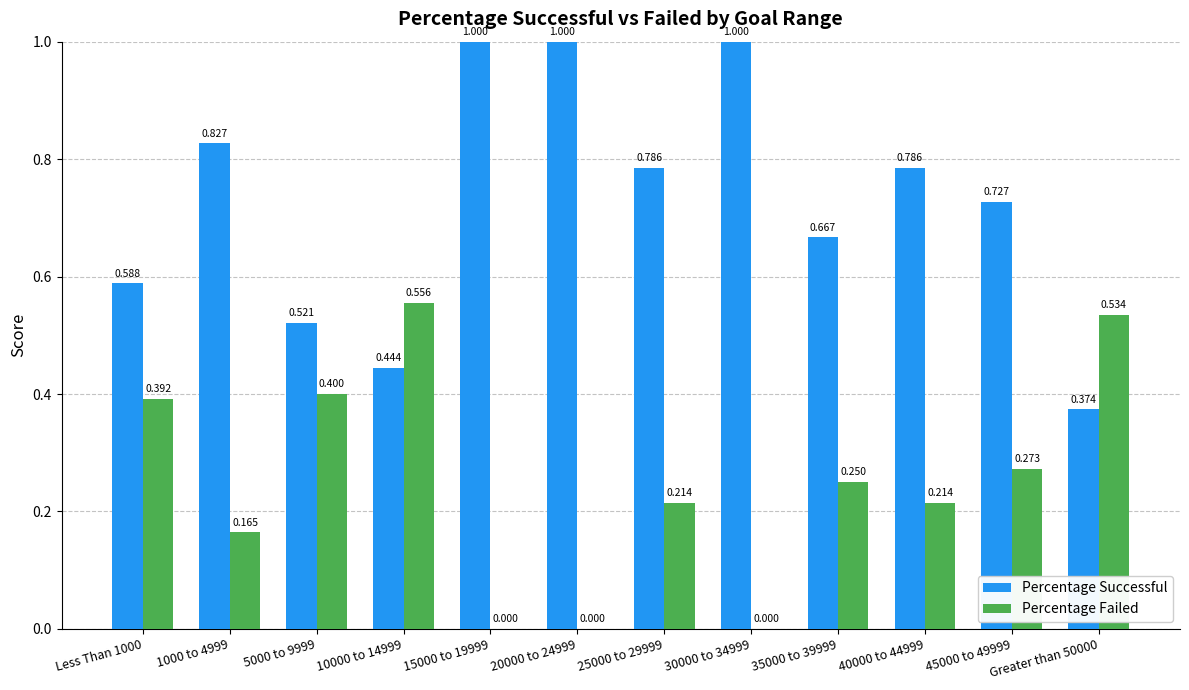

Is the value of Percentage Successful at 20000 to 24999 greater than the value of Percentage Failed at 45000 to 49999?

Yes